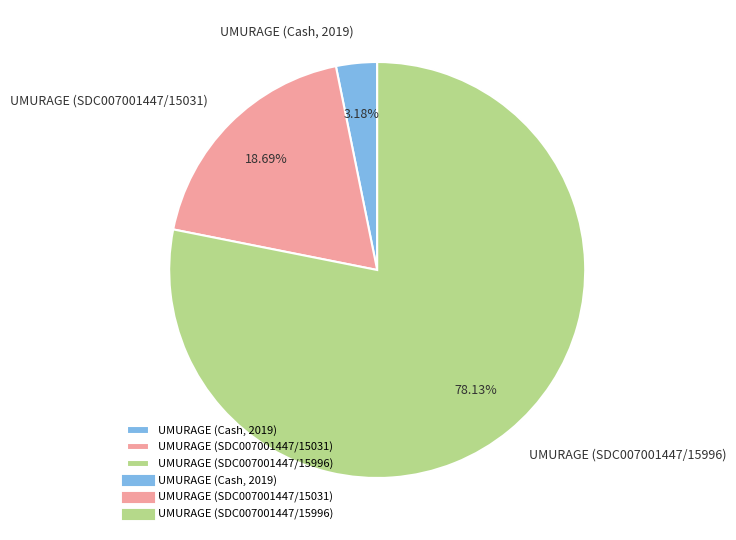

Rank the categories by value from lowest to highest.

UMURAGE (Cash, 2019), UMURAGE (SDC007001447/15031), UMURAGE (SDC007001447/15996)